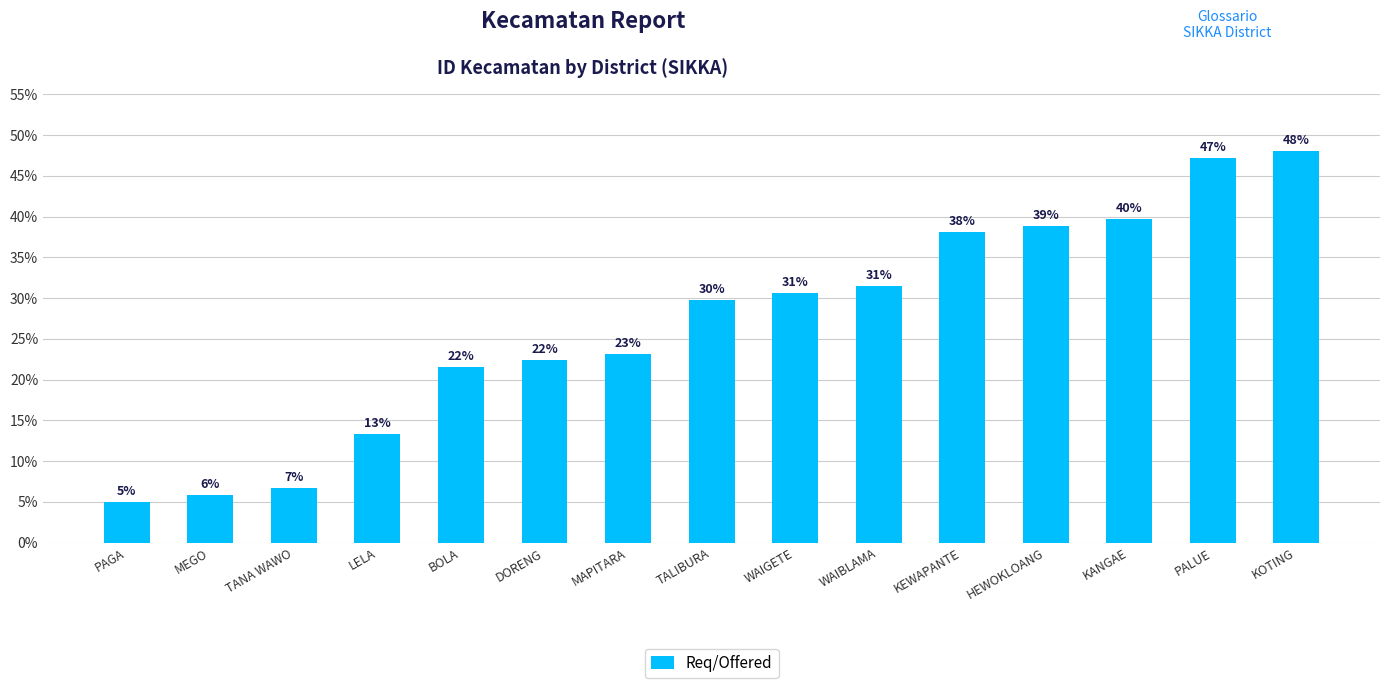

The chart shows a value of 47.2 at PALUE. True or false?

True